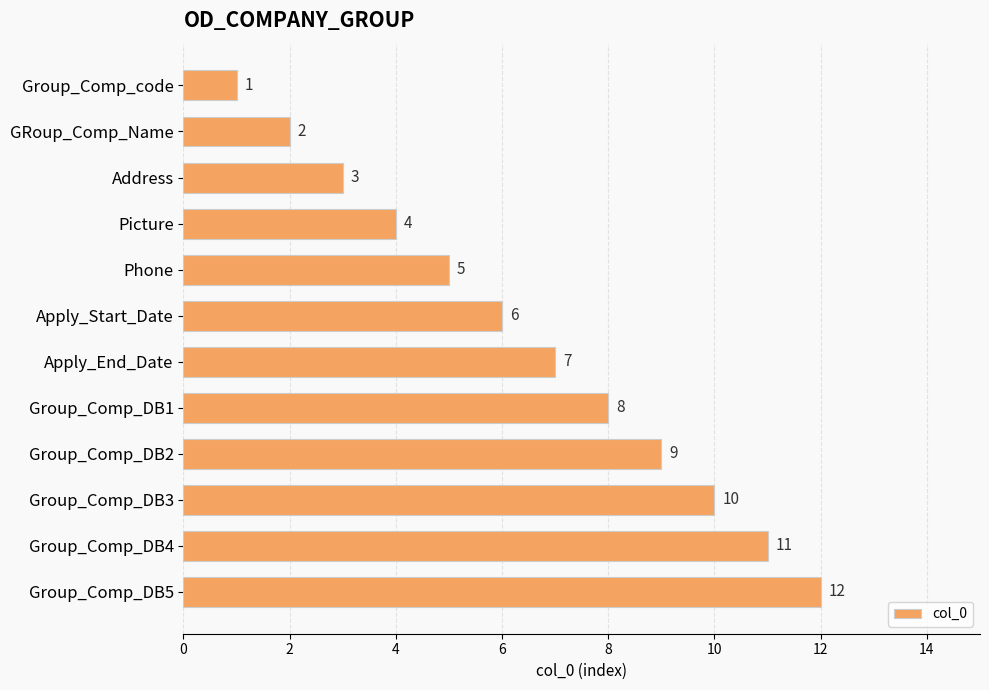

What is the difference between the second highest and minimum values?

10